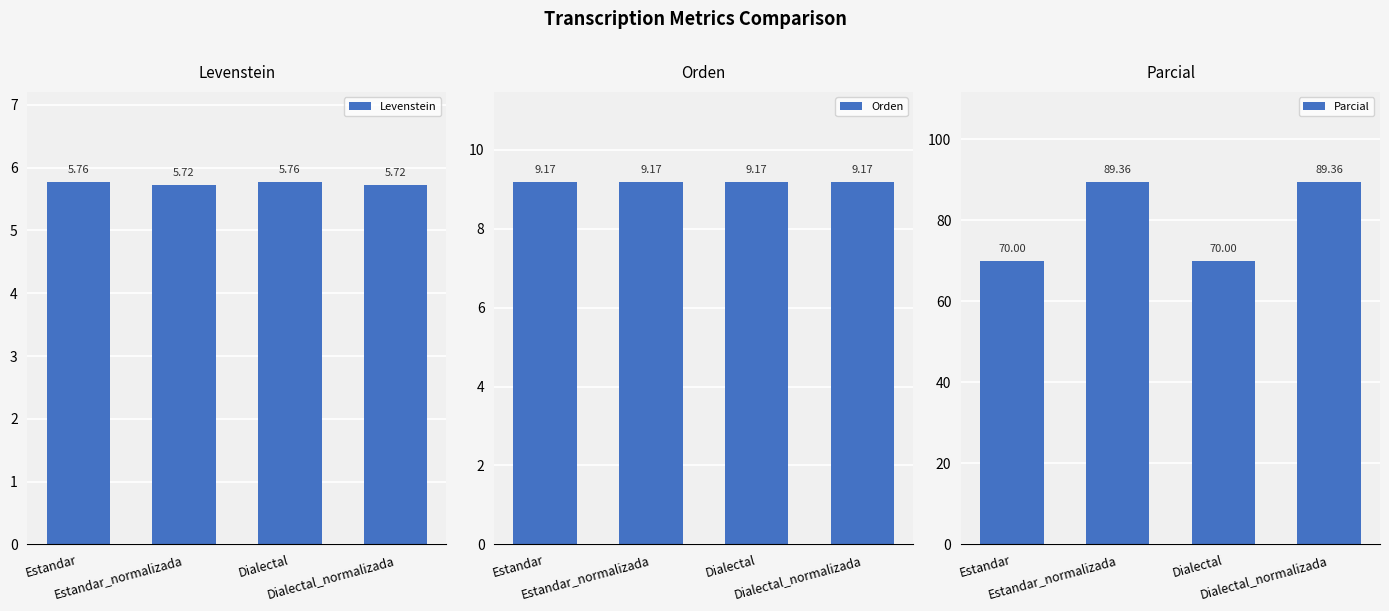

Is the value of Parcial at Estandar_normalizada greater than the value of Orden at Dialectal?

Yes